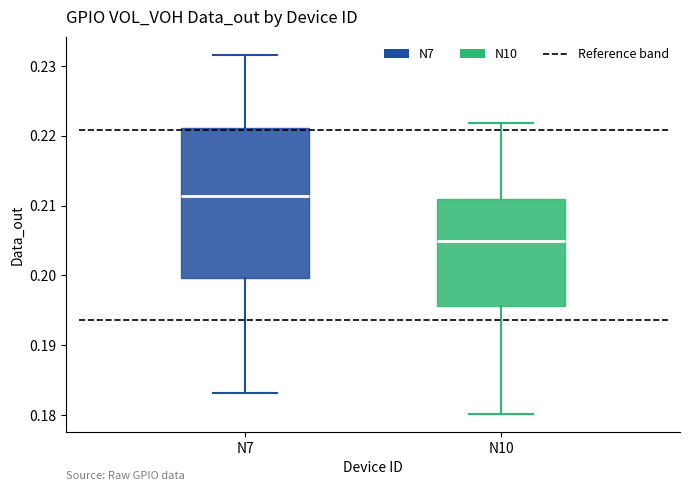

Which box is the tallest, from its lower edge to its upper edge?

N7